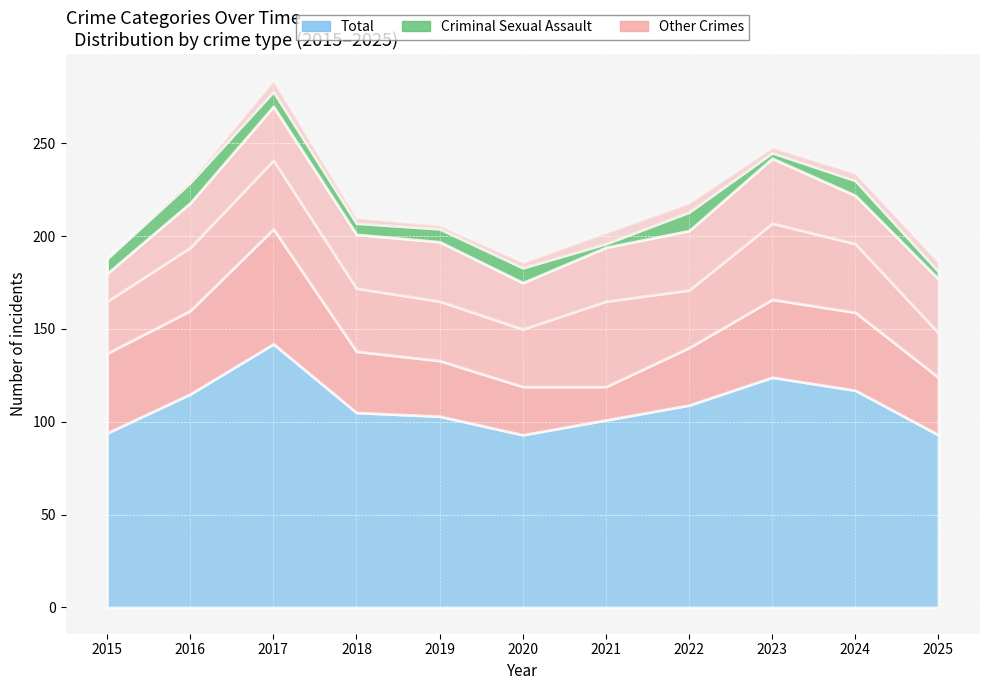

At which label does Total first exceed 105?

2016